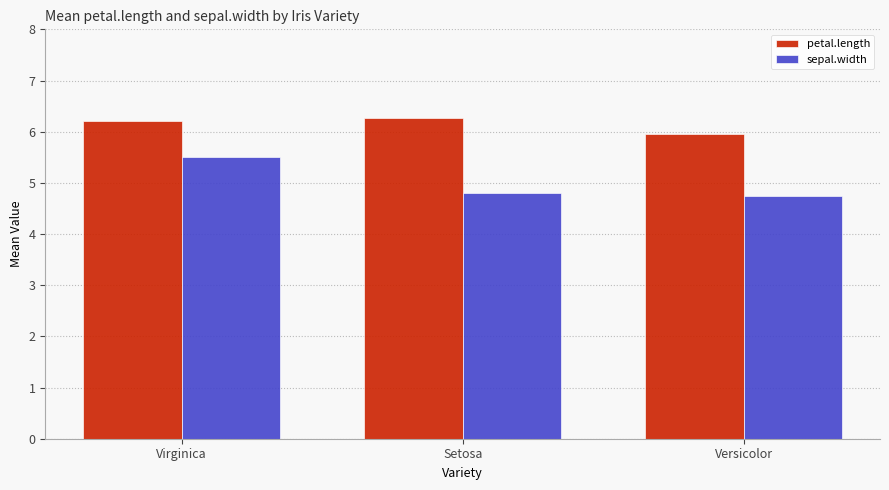

How many sepal.width values are between 4 and 5?

2